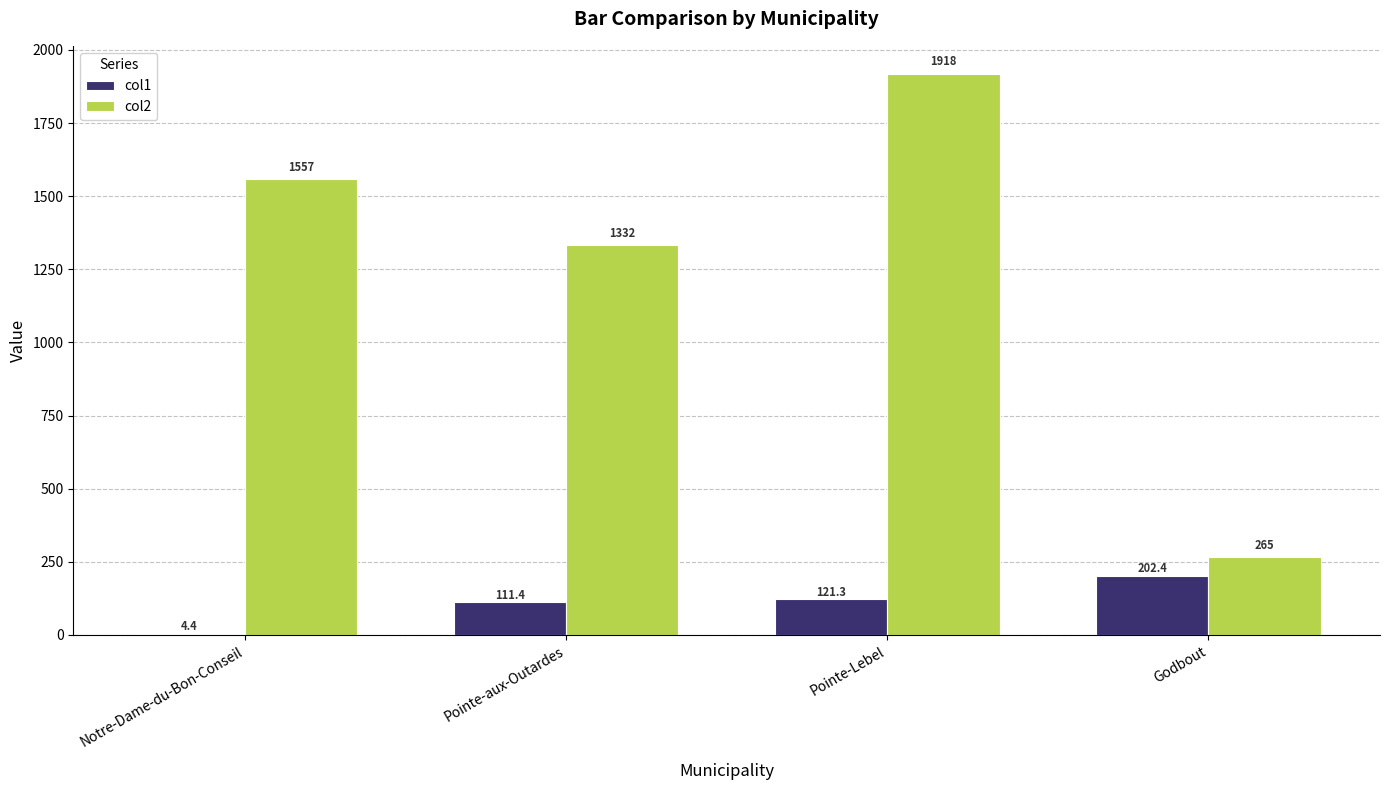

What is the difference between the col2 values at Pointe-Lebel and Notre-Dame-du-Bon-Conseil?

361.0